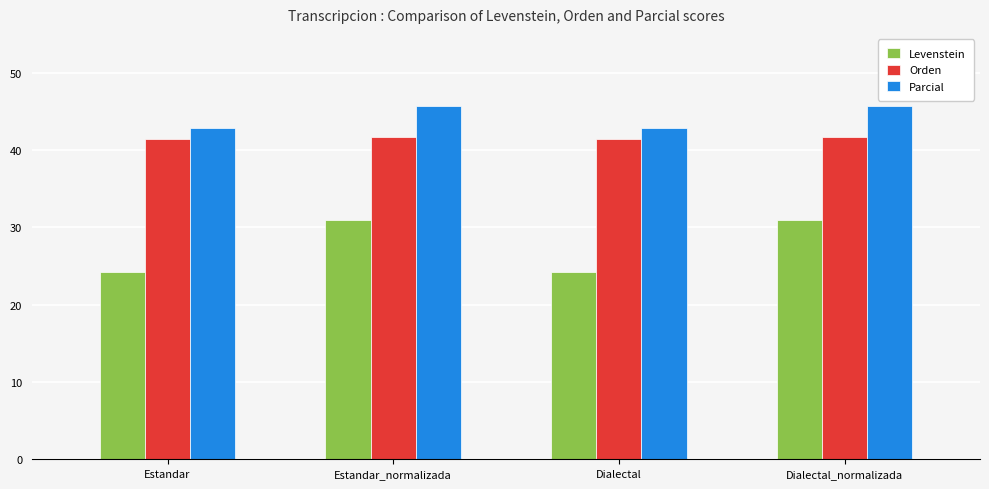

How many bars are there in each group?

3